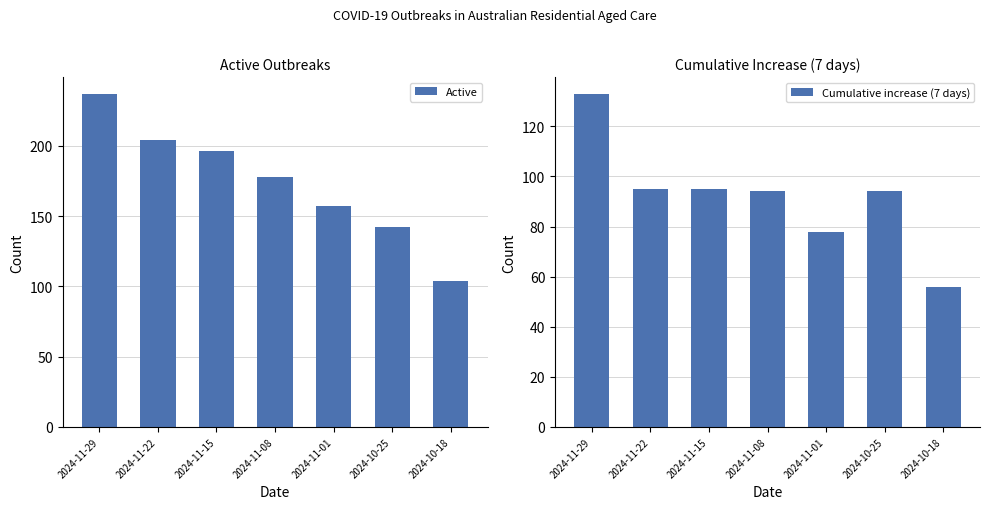

The Active series shows 178 at 2024-11-08. True or false?

True